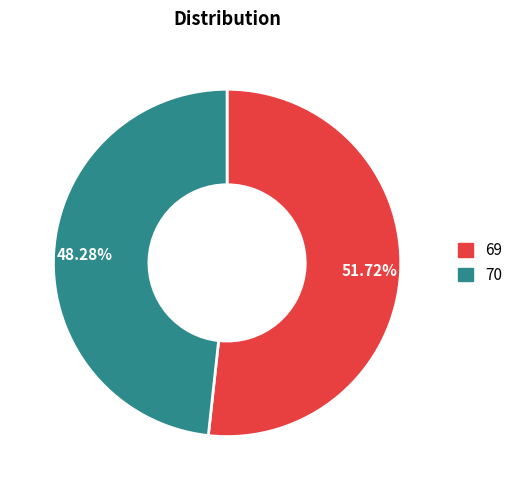

Is 70 the majority of the pie?

No